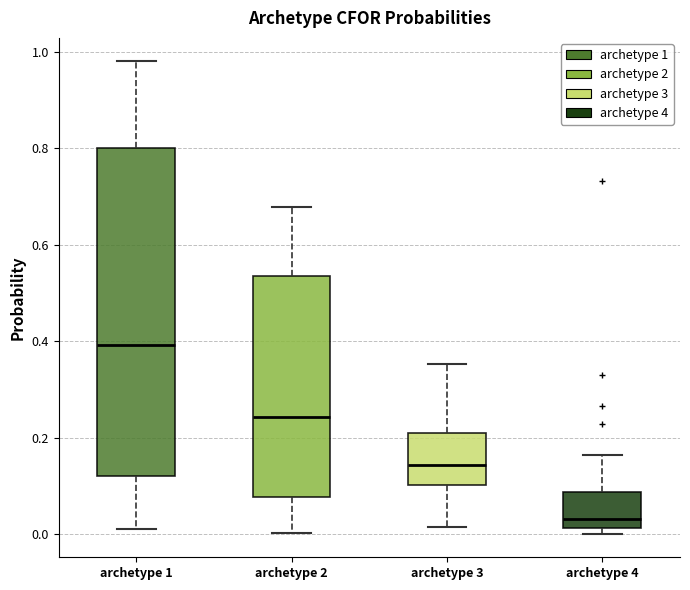

Which box has the lowest median line?

archetype 4